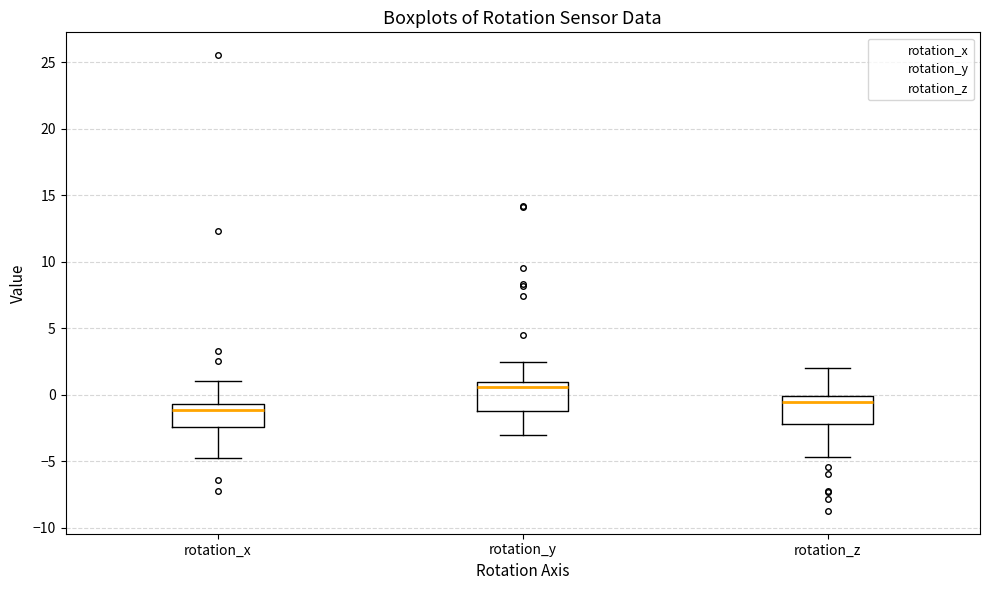

Reading left to right, transcribe this box plot: for each box, give where its median line is, the range the box spans, and where its two whiskers end, as read against the y-axis. The values are not printed on the chart, so give them approximately, as read against the axis.

rotation_x: median -1.0, box -2.5 to -0.5, whiskers -4.5 to 1.0
rotation_y: median 0.5, box -1.0 to 1.0, whiskers -3.0 to 2.5
rotation_z: median -0.5, box -2.0 to 0.0, whiskers -4.5 to 2.0